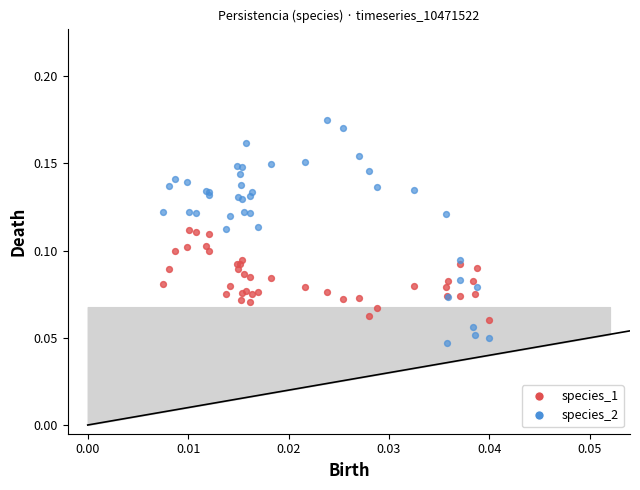

Which series reaches the minimum Y coordinate?

species_2